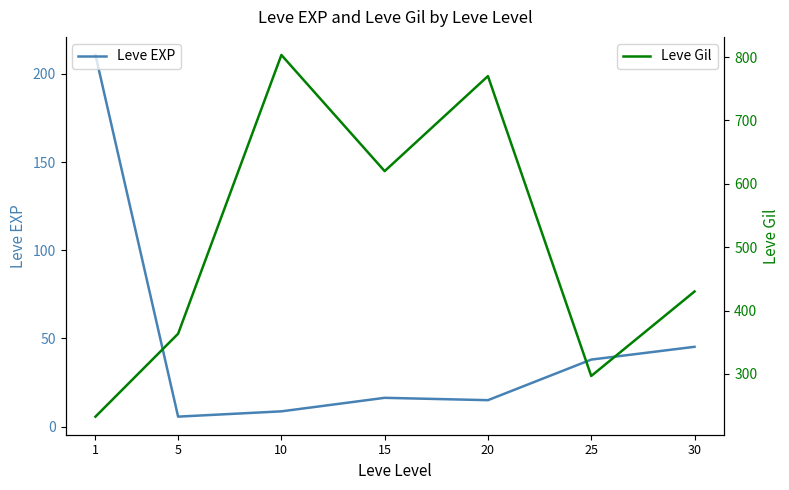

What is the minimum value shown in the chart?

5.7